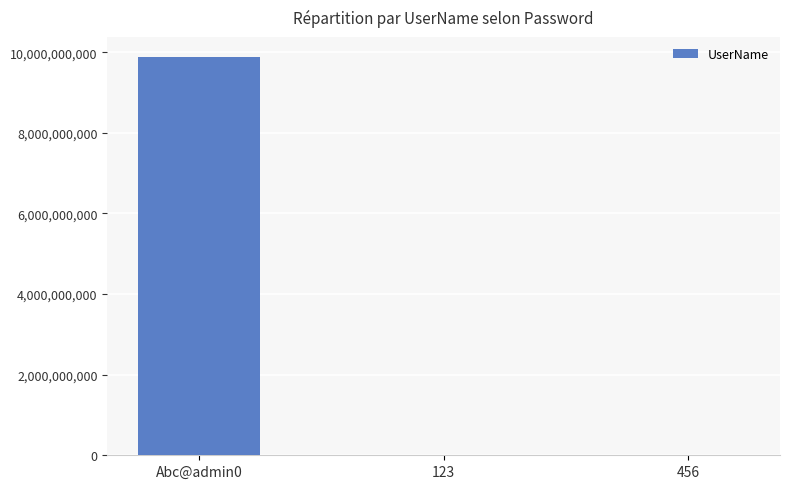

The value at Abc@admin0 is 9885184604. True or false?

True